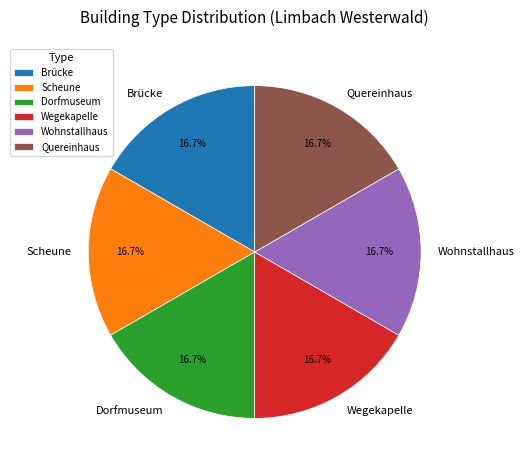

True or false: Scheune accounts for 23% of the total.

False